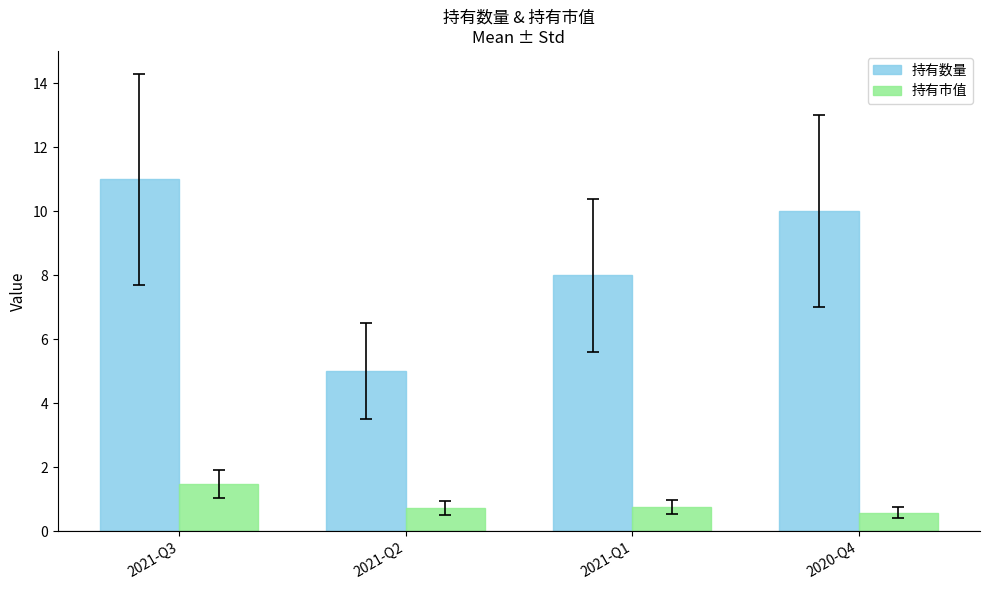

Rank the series at 2021-Q2 from highest to lowest value.

持有数量, 持有市值